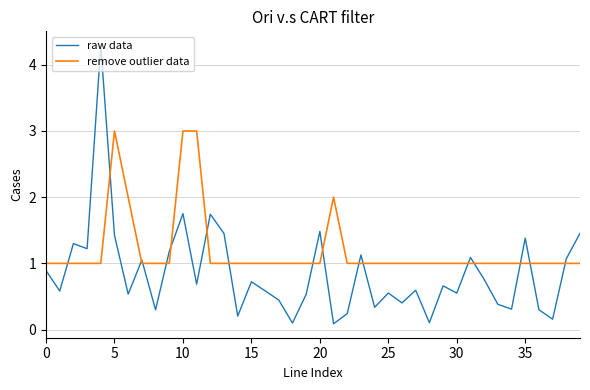

What is the difference between the maximum and minimum values in the remove outlier data series?

2.0